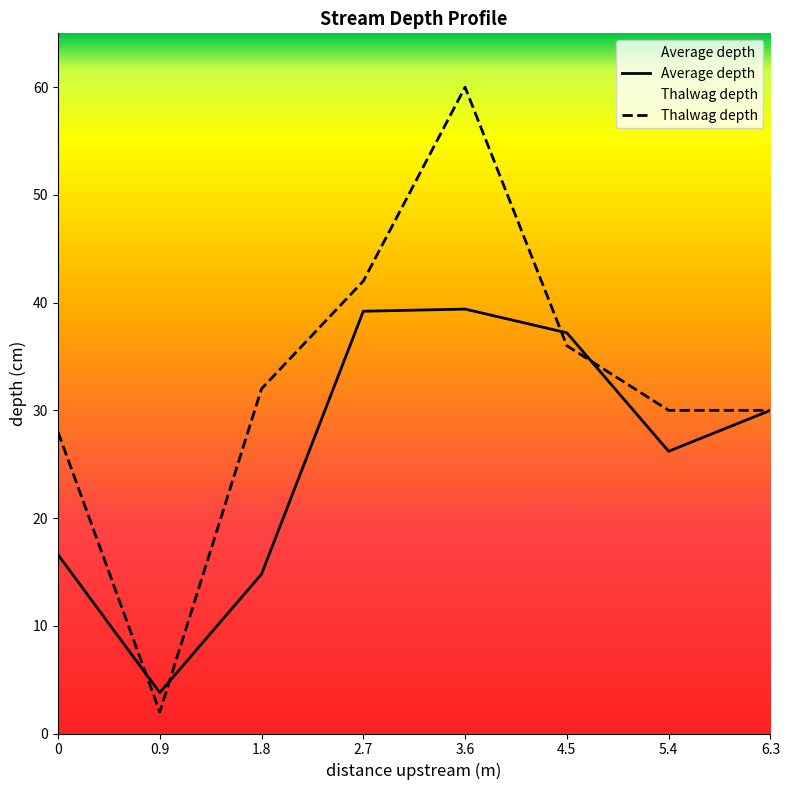

Is this an area chart (filled region under the line)?

No